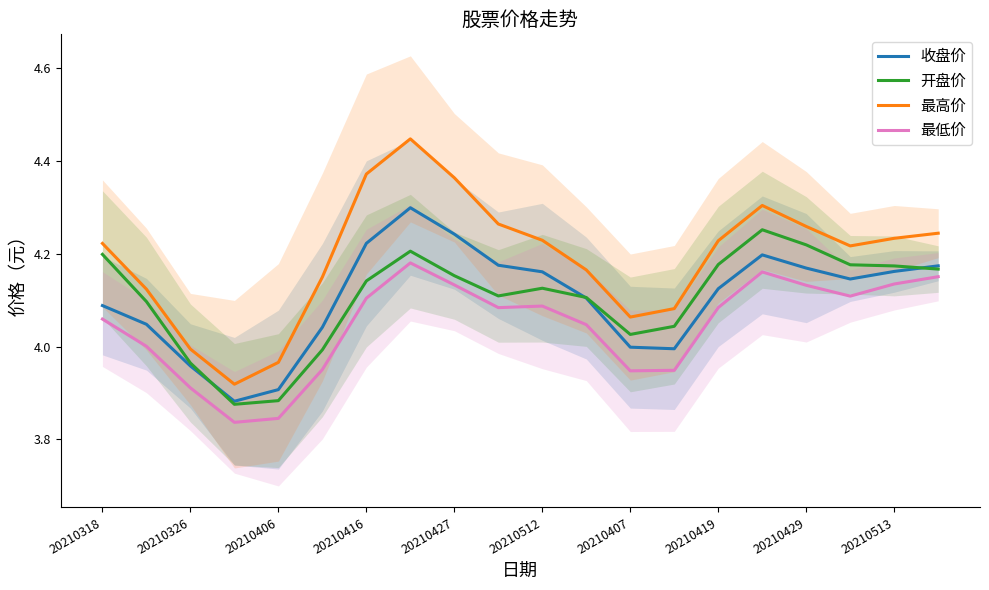

Rank the series by their maximum value, from lowest to highest.

最低价, 开盘价, 收盘价, 最高价